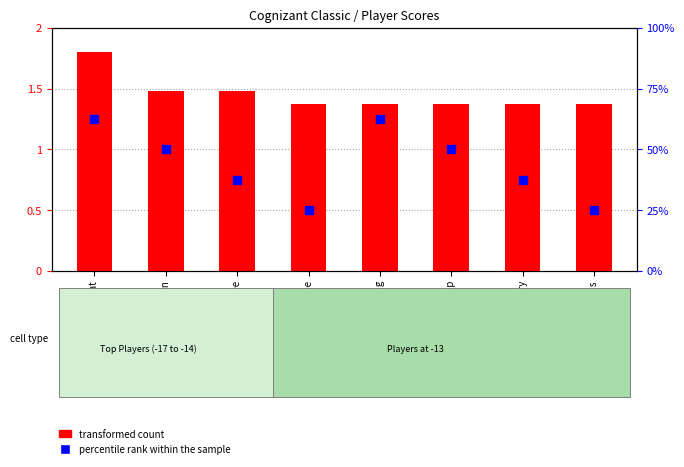

What are all the series names shown in the legend?

transformed count, percentile rank within the sample